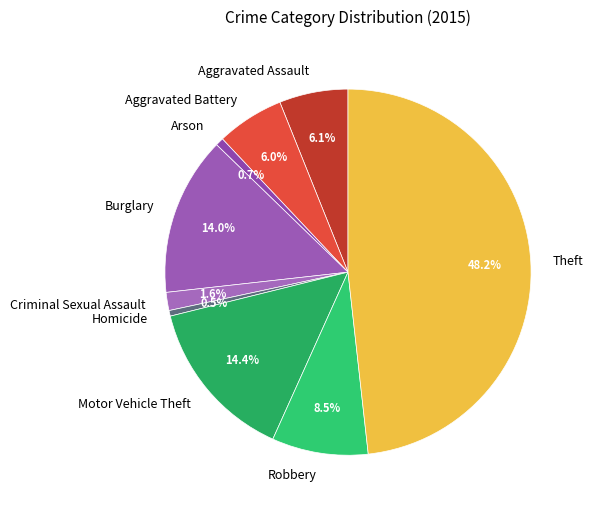

Approximately how many times larger is the value at Theft compared to Burglary?

3.4